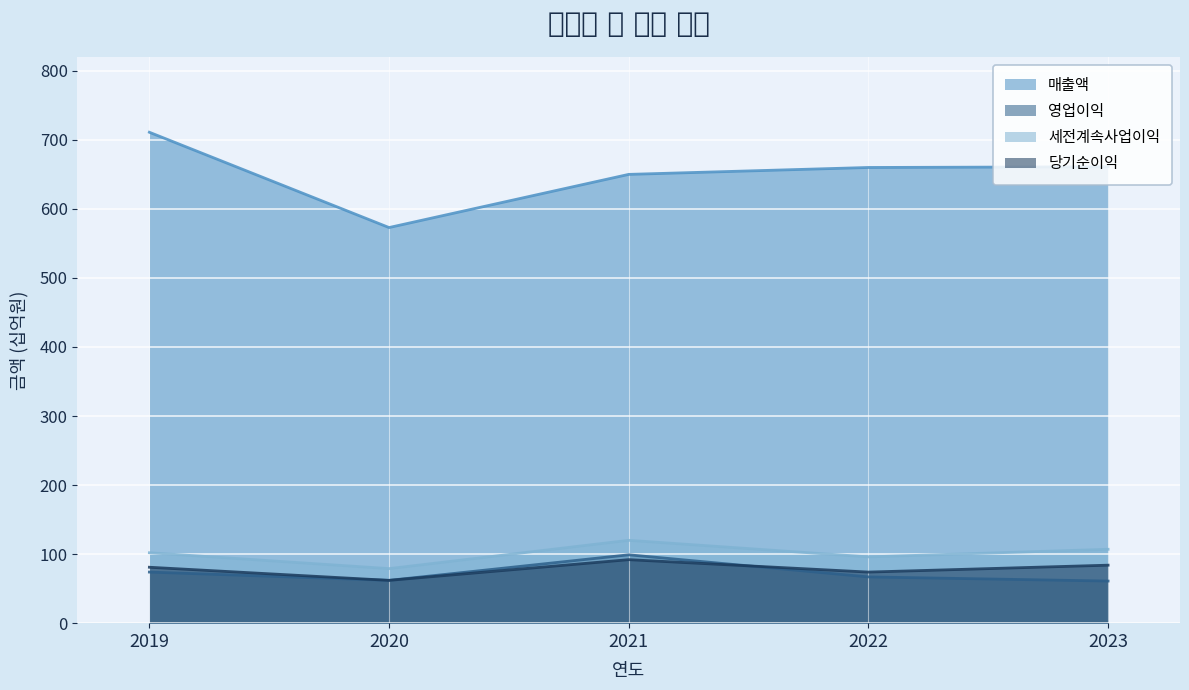

What is the difference between the maximum and minimum values in the 당기순이익 series?

30